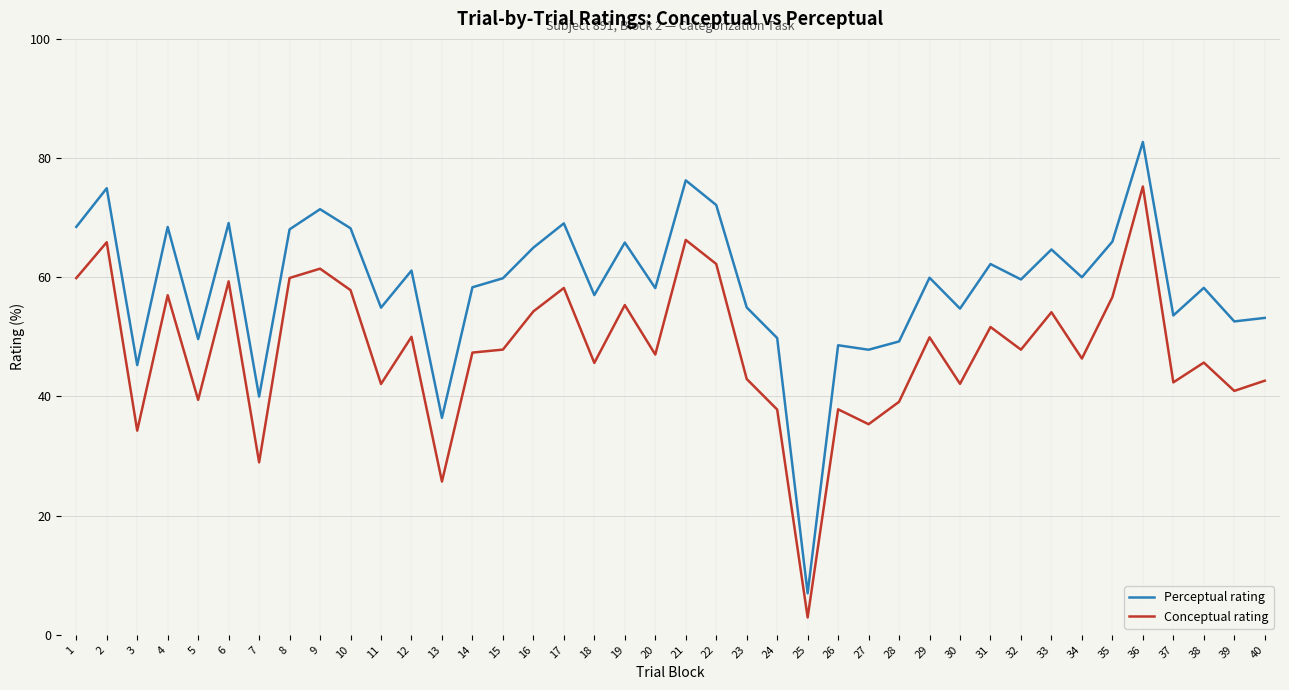

Is it true that Perceptual rating equals 54.7 at 30?

True